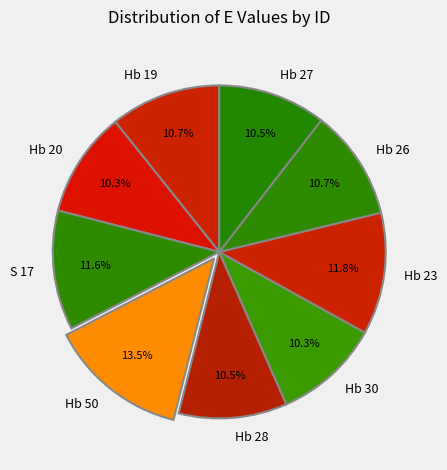

To the nearest percent, what percentage of the pie is Hb 19?

11%